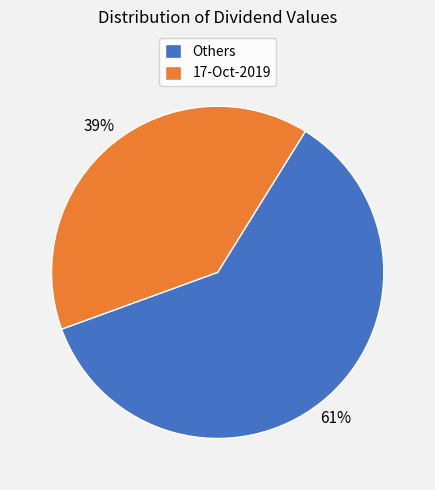

Is the sum of 17-Oct-2019 and Others greater than half?

Yes